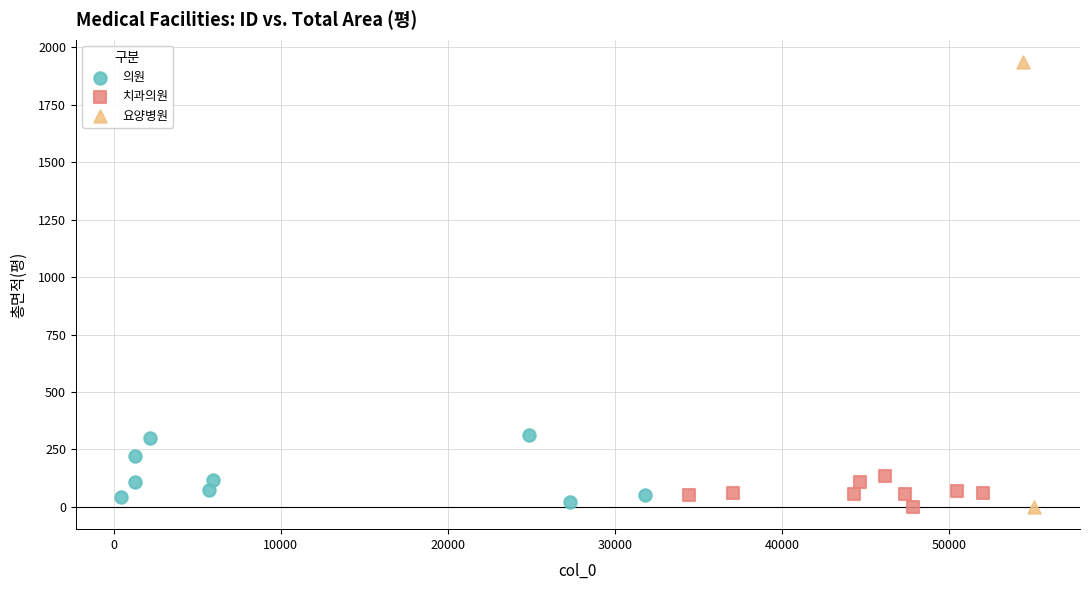

Which series reaches the maximum Y coordinate?

요양병원